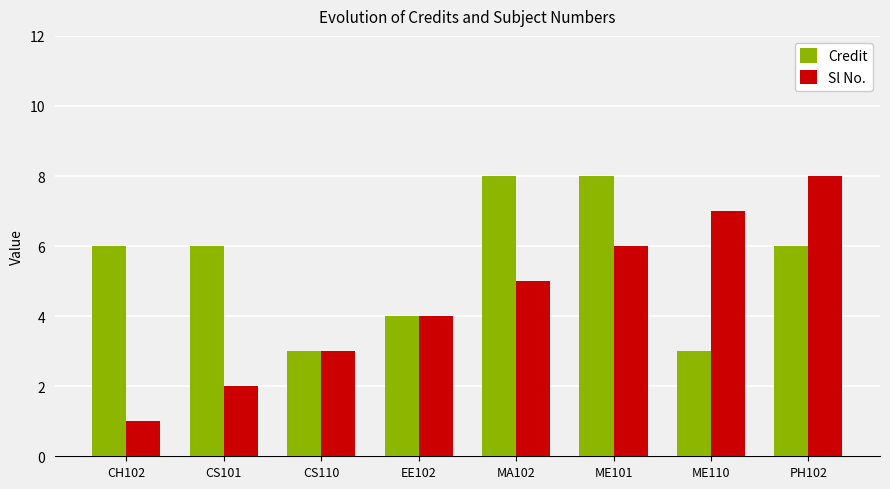

What is the label of the 6th bar from the left?

ME101